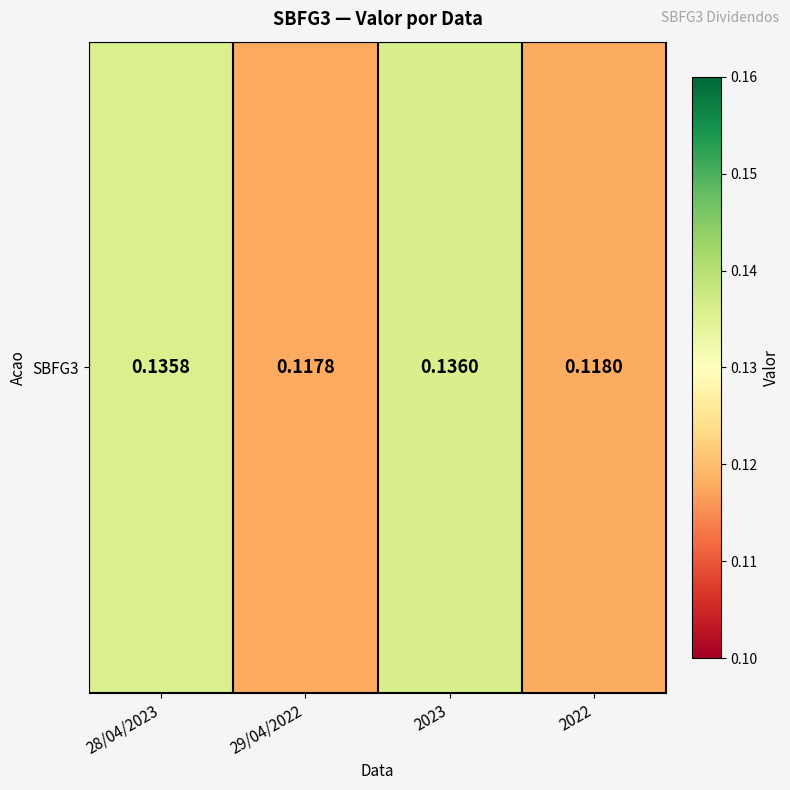

Reading right to left, extract all data points from this chart.

0.1	0.1	0.1	0.1